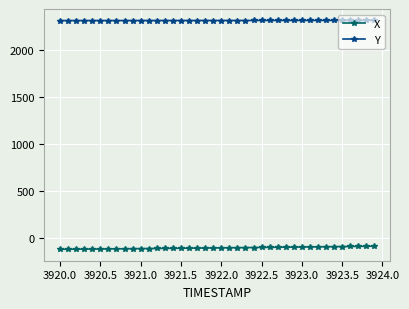

True or false: Y and X cross at least once.

False